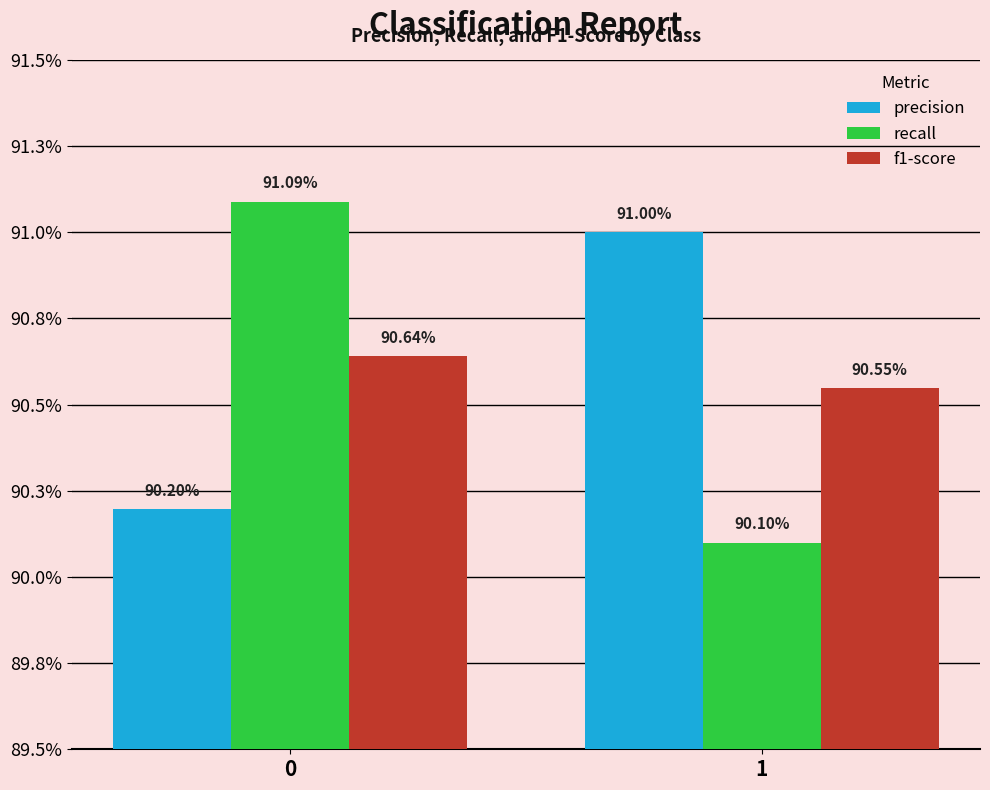

Is it true that f1-score equals 1.4 at 1?

False